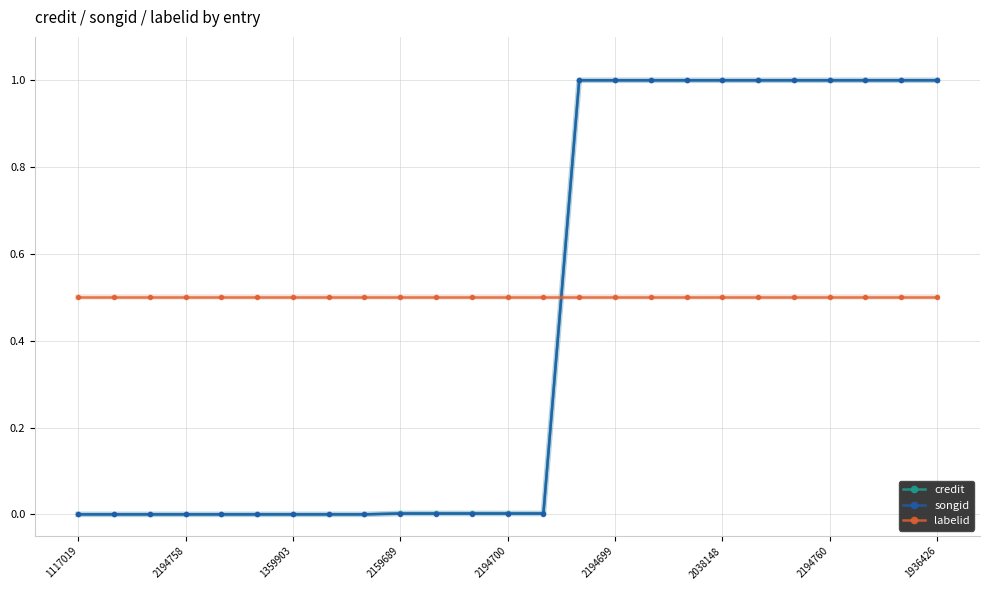

Which series has the largest total across all categories?

labelid